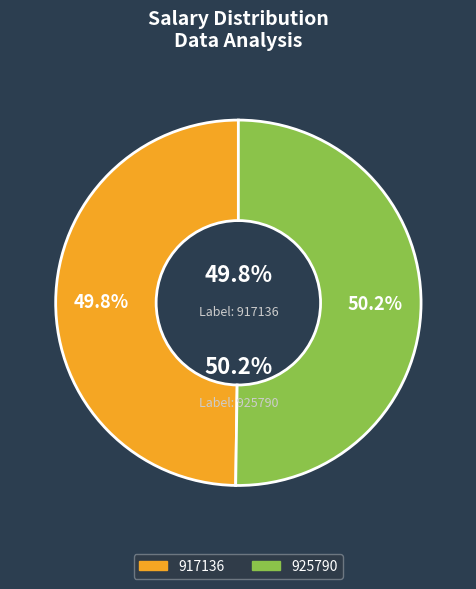

Does 917136 account for over 50% of the chart?

No